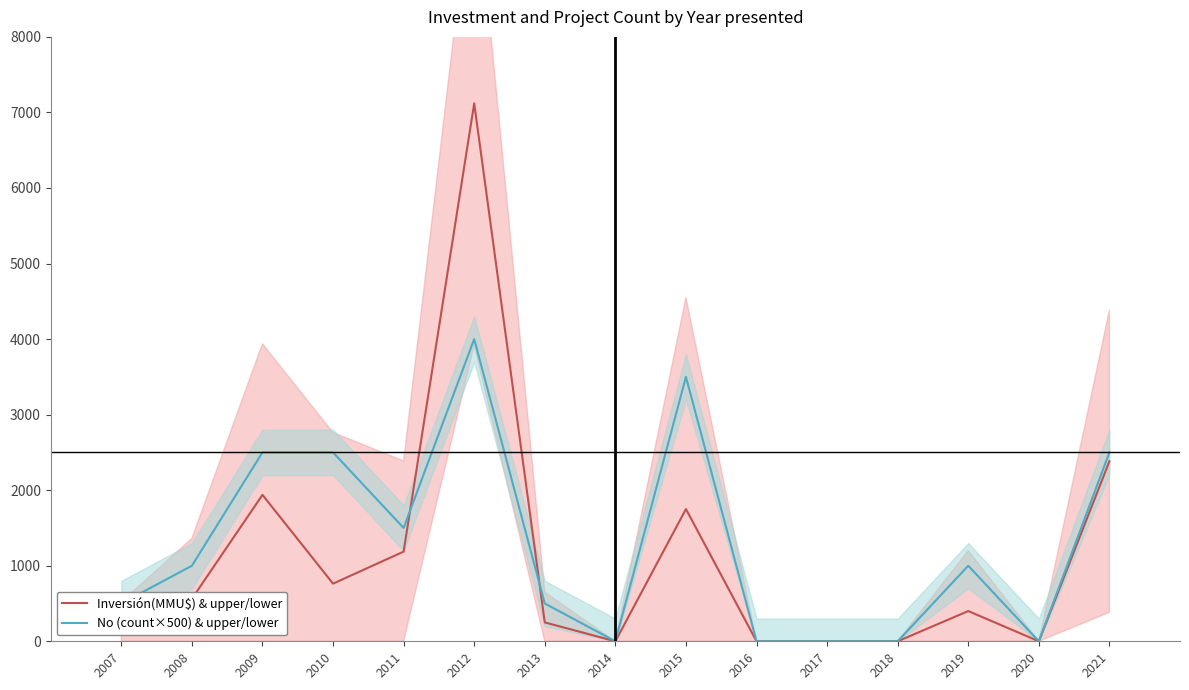

Which category has the highest value across all series?

2012